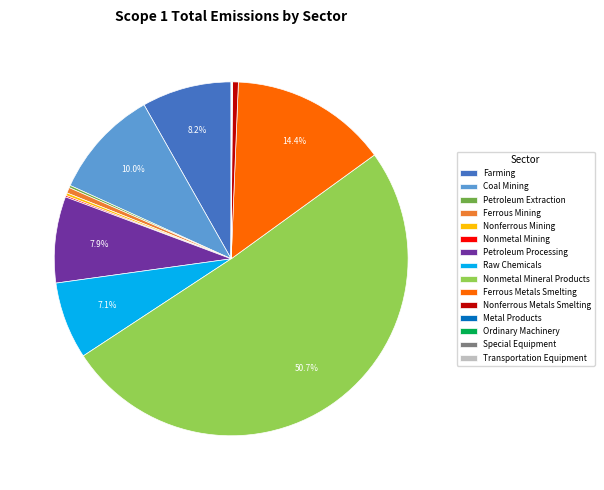

What is the total percentage of Raw Chemicals and Coal Mining?

17.1%